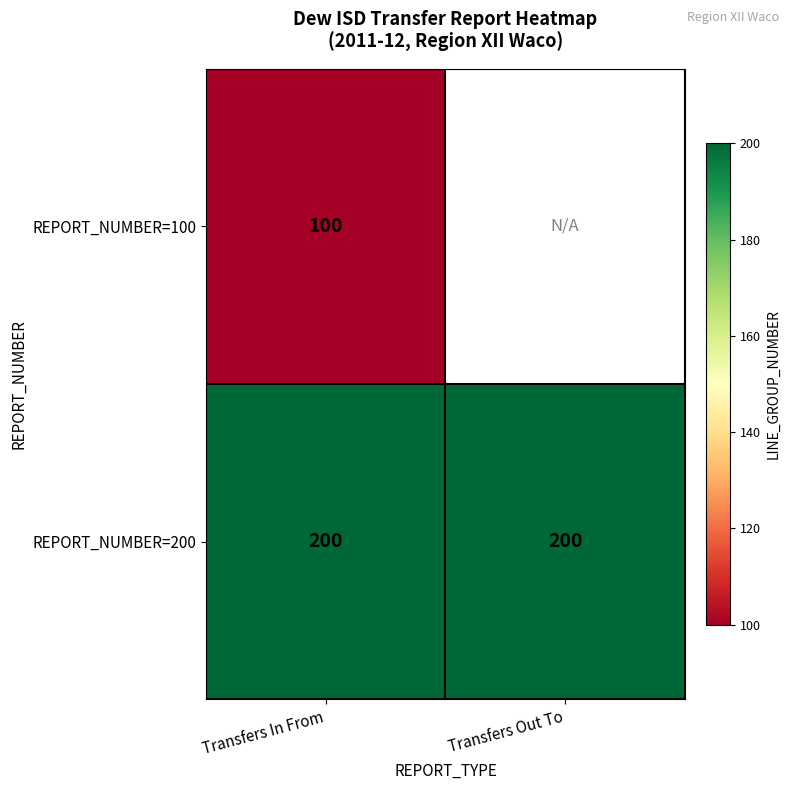

What is the approximate value of REPORT_NUMBER=200 at Transfers Out To?

200